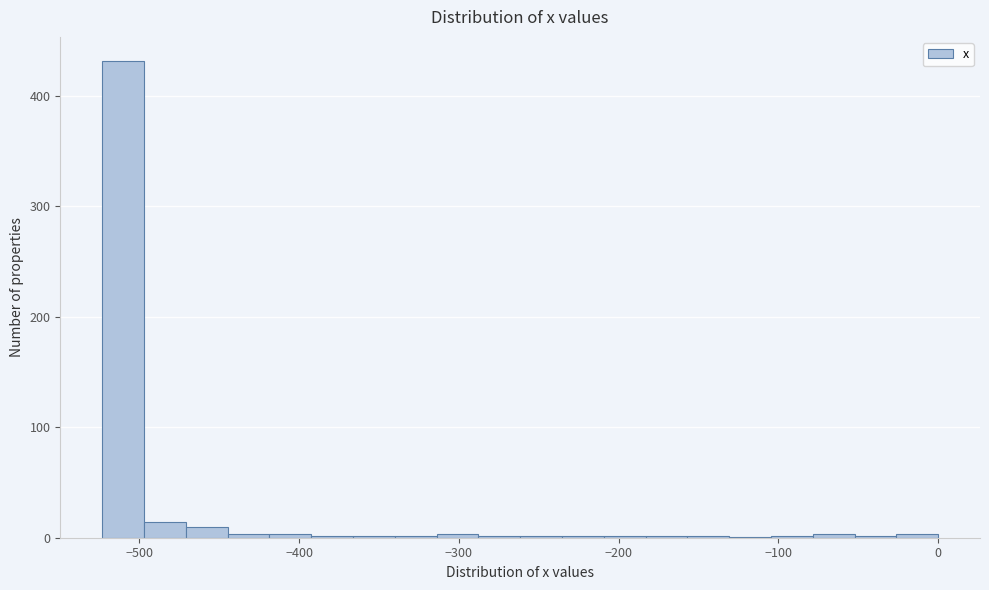

Read against the x-axis, roughly where is the centre of the tallest bar?

-510